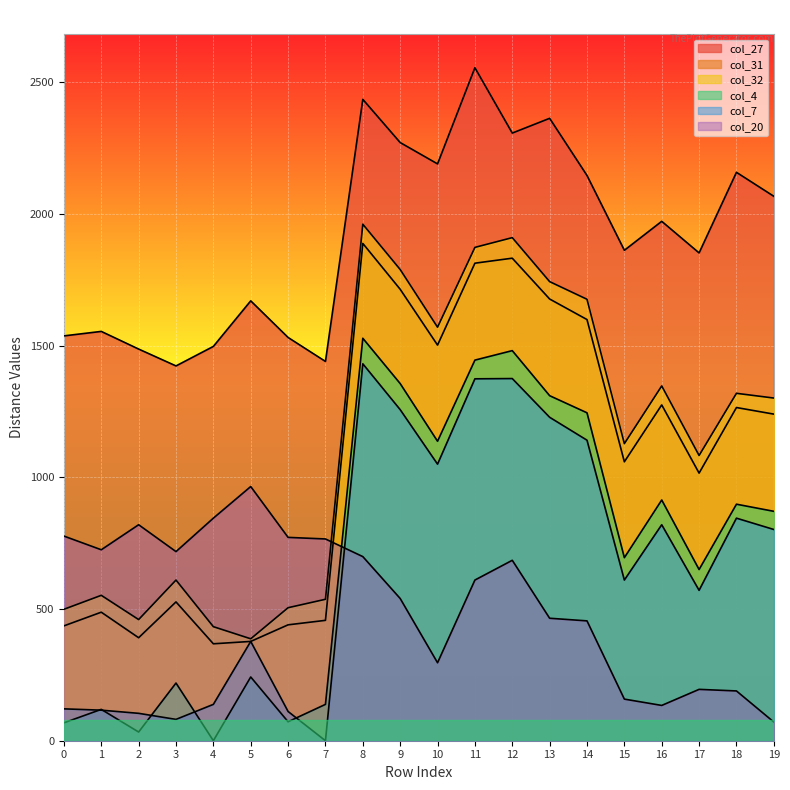

Which has a higher value, 8 or 18?

8